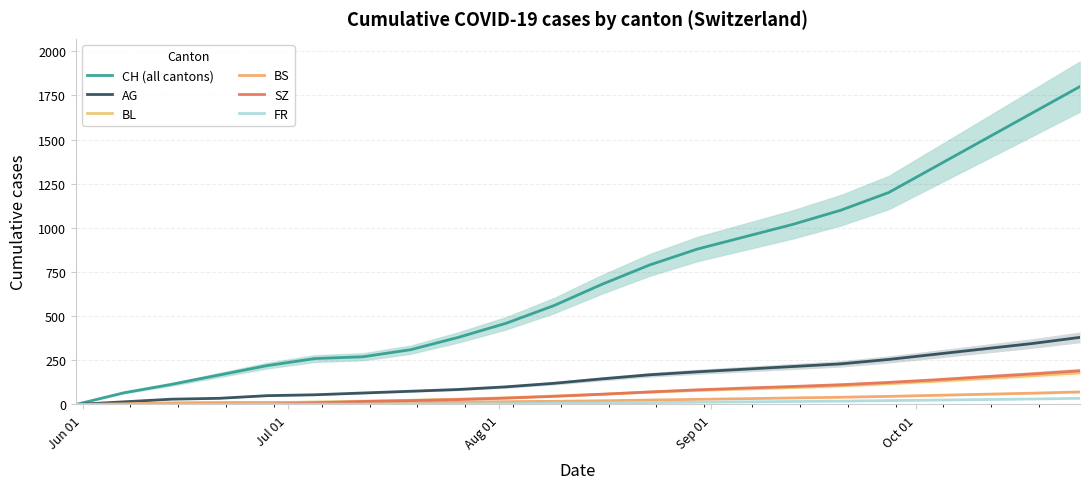

What is the sum of all FR values?

251